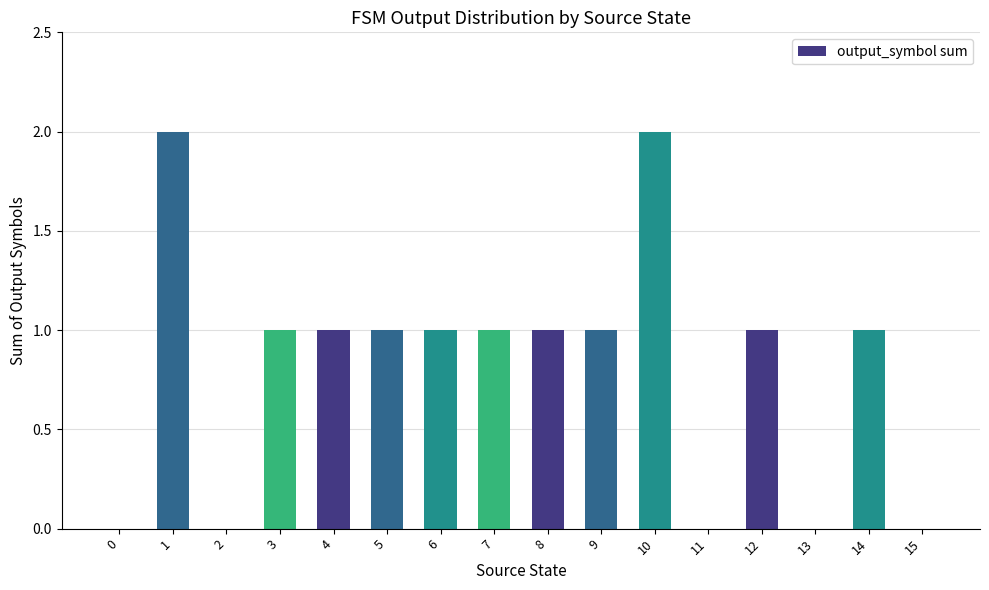

What is the average value?

1